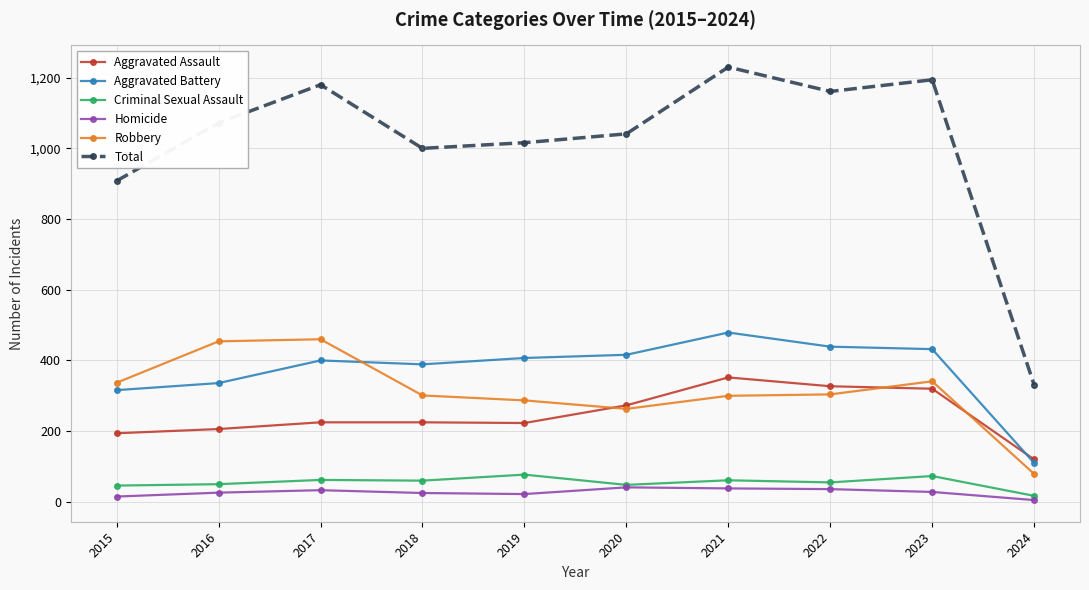

What is the value of the Aggravated Battery point at the 4th from the left?

389